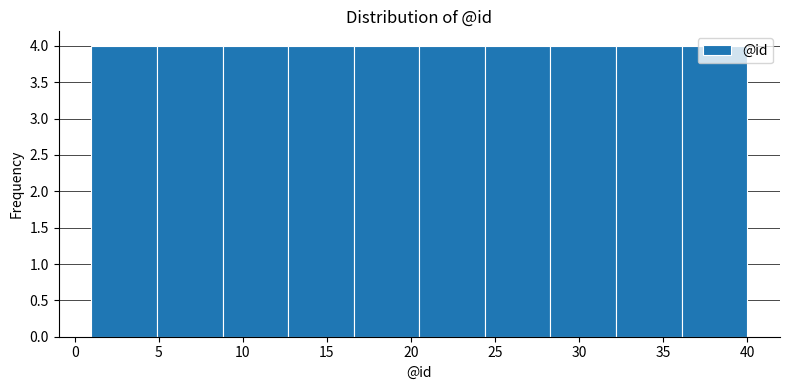

Reading left to right, list every bar in this chart as the range it spans on the x-axis followed by its height. Neither the bar edges nor the heights are printed on the chart, so give them approximately, as read against the axes.

1.0 to 4.9: 4
4.9 to 8.8: 4
8.8 to 12.7: 4
12.7 to 16.6: 4
16.6 to 20.5: 4
20.5 to 24.4: 4
24.4 to 28.3: 4
28.3 to 32.2: 4
32.2 to 36.1: 4
36.1 to 40.0: 4